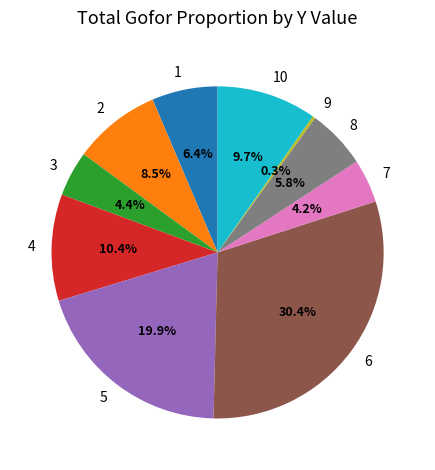

What is the ratio of the value at 8 to the value at 4?

0.6